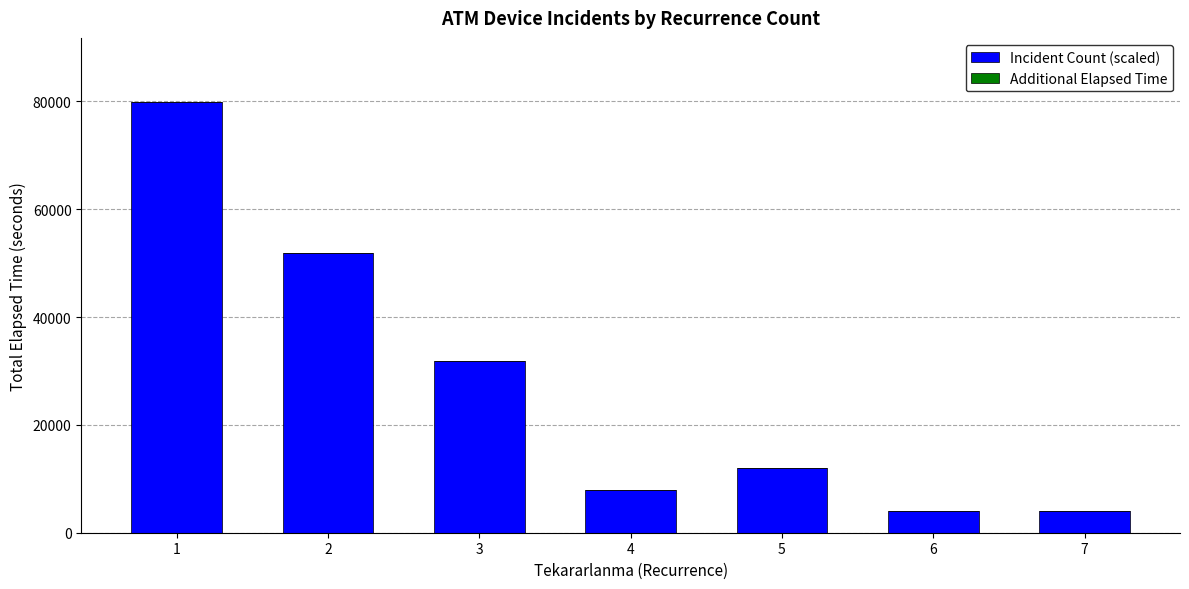

What is the change in value from 2 to 6?

-47889.0